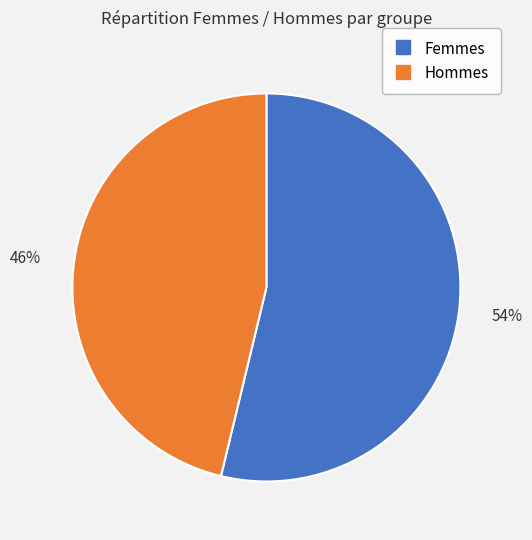

How many slices are in this pie chart?

2